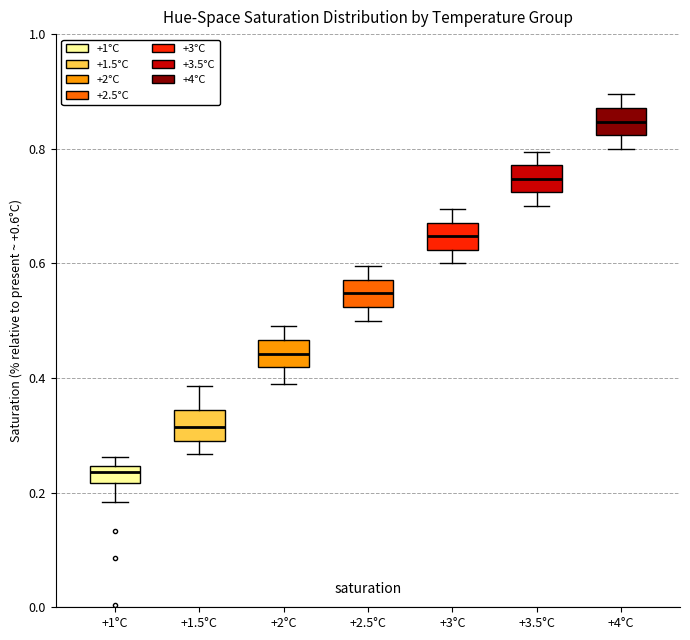

Where does the median line of the box for +2.5°C sit on the y-axis? The values are not printed on the chart, so give them approximately, as read against the axis.

0.54